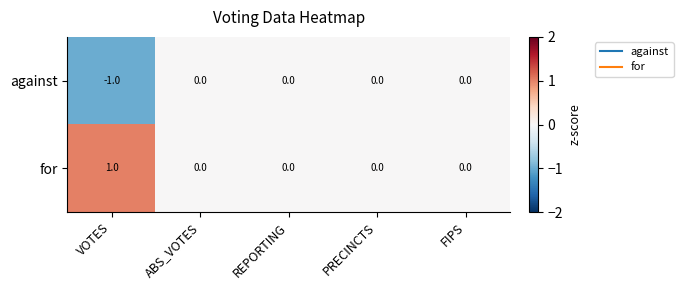

Count the for values in the range 0 to 1.

5